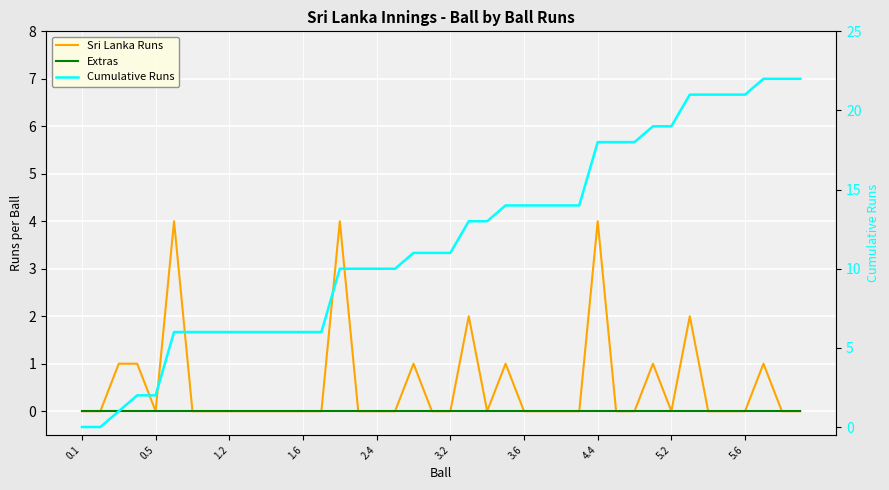

What is the value of the Cumulative Runs point at the 3rd from the left?

1